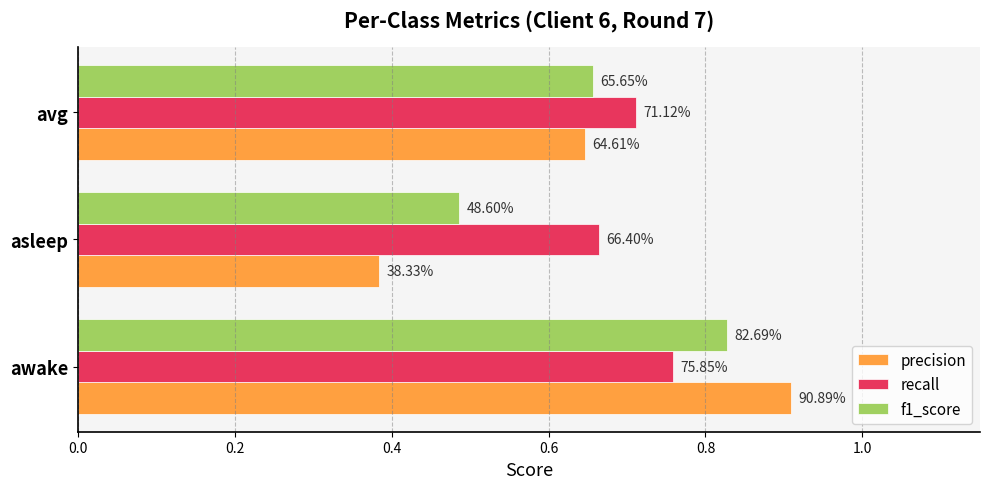

List the series in order of their peak value, lowest first.

recall, f1_score, precision